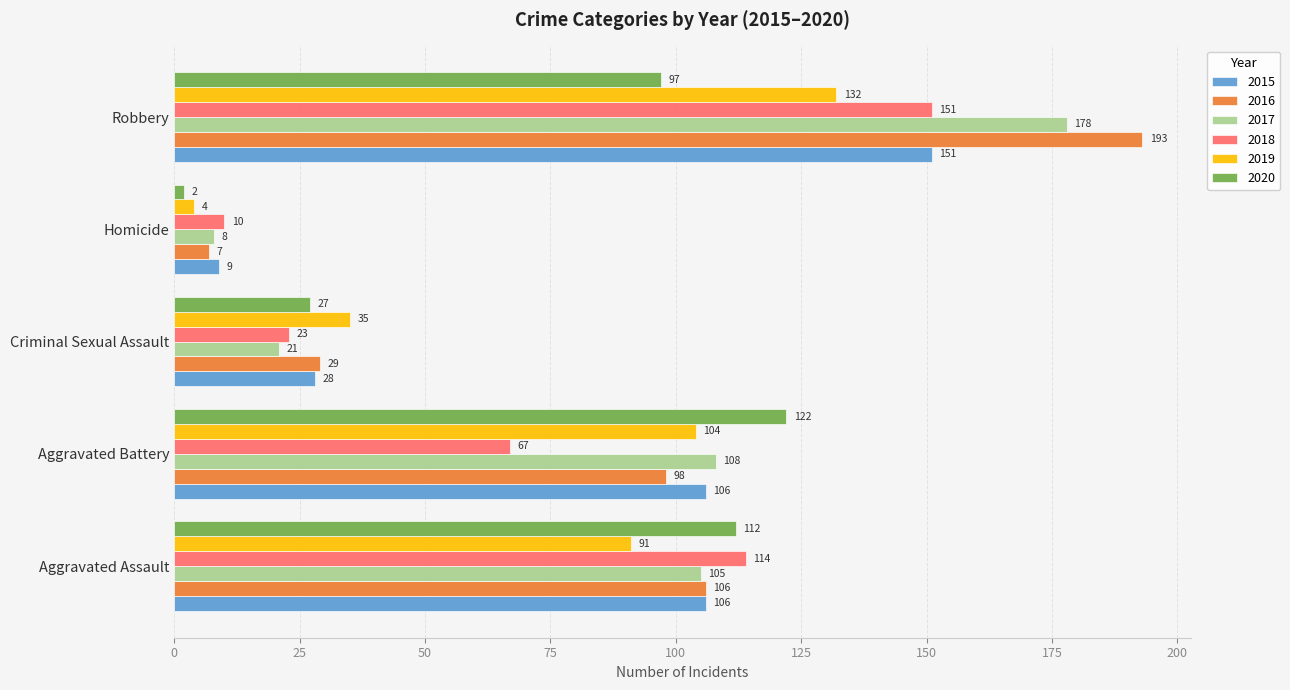

True or false: 2019 has a value of 35 at Criminal Sexual Assault.

True